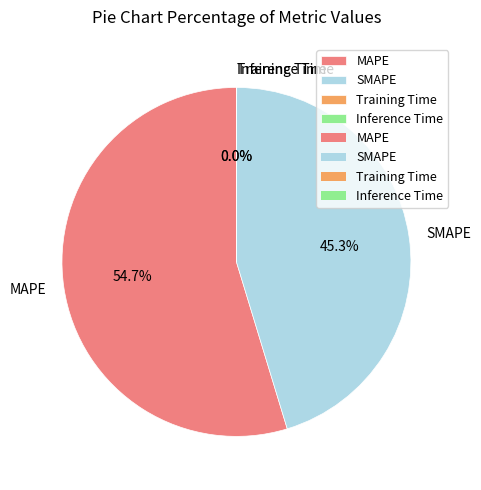

Which category has the biggest portion of the pie?

MAPE